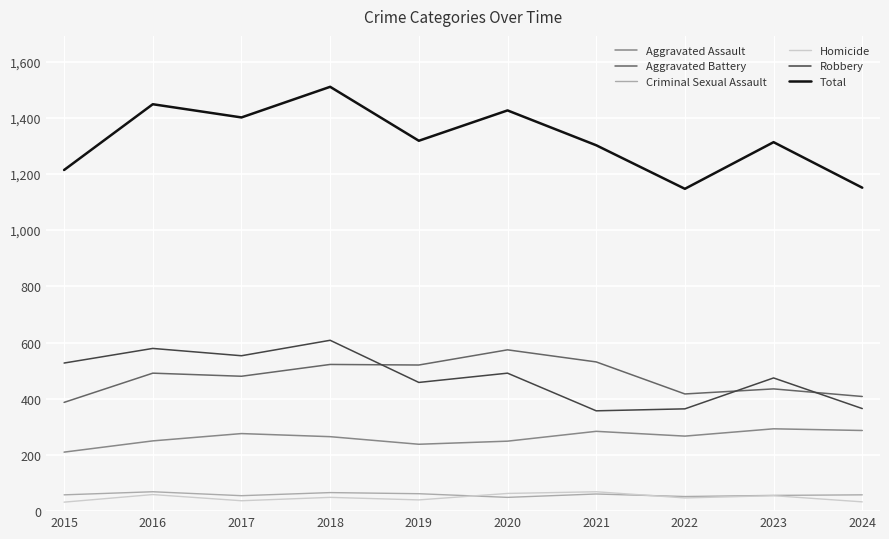

Which series changed the most between 2015 and 2016?

Total